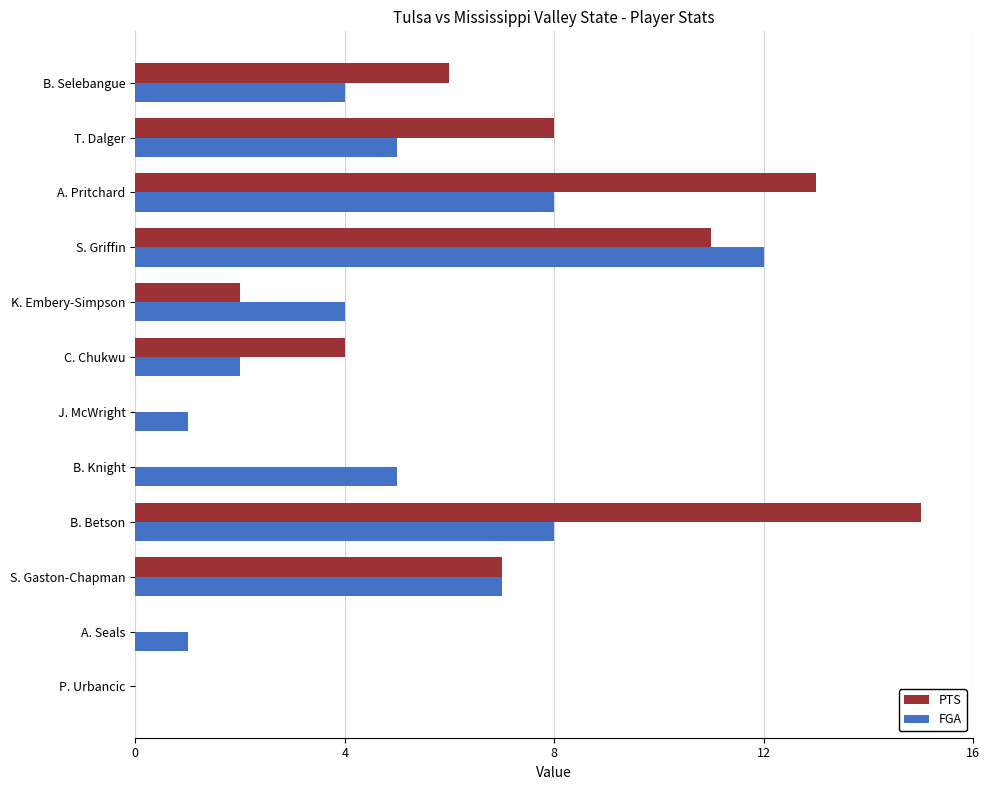

Read the PTS value at S. Gaston-Chapman, to the nearest 10.

10